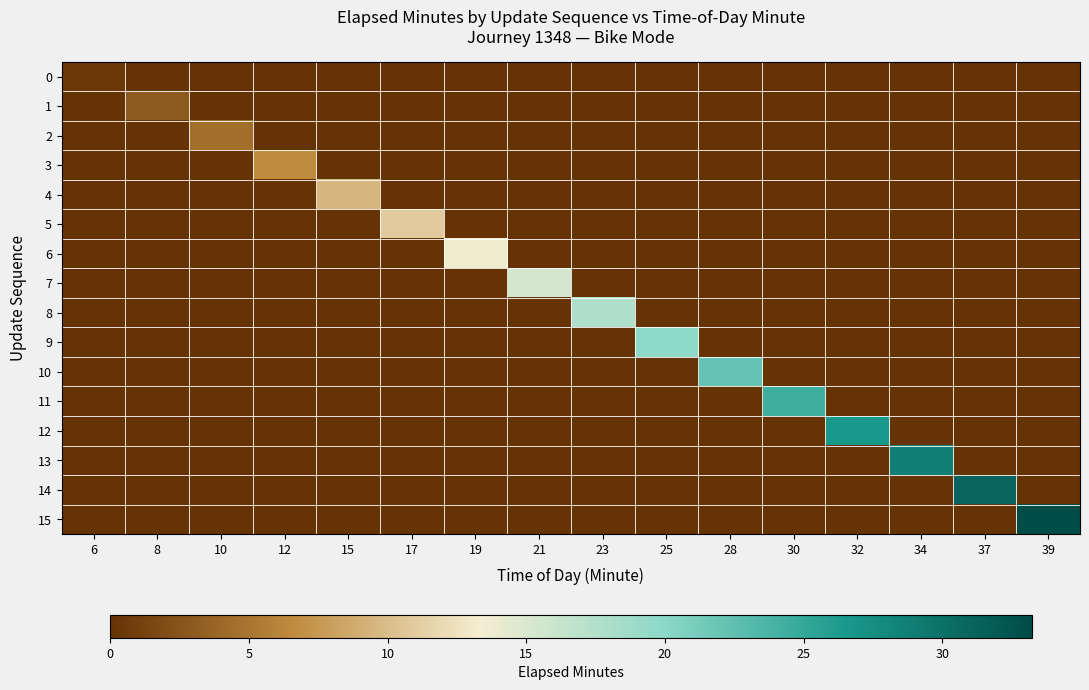

Rank the series at 30 from highest to lowest value.

11, 0, 1, 2, 3, 4, 5, 6, 7, 8, 9, 10, 12, 13, 14, 15